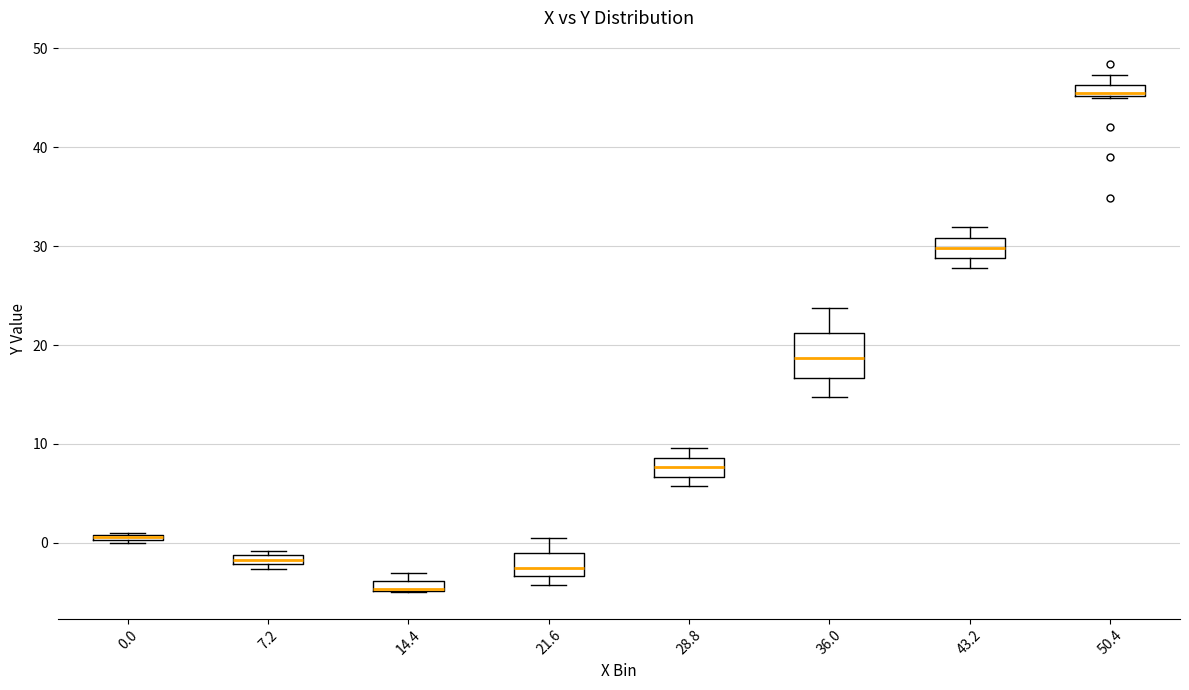

Which box is the tallest, from its lower edge to its upper edge?

36.0